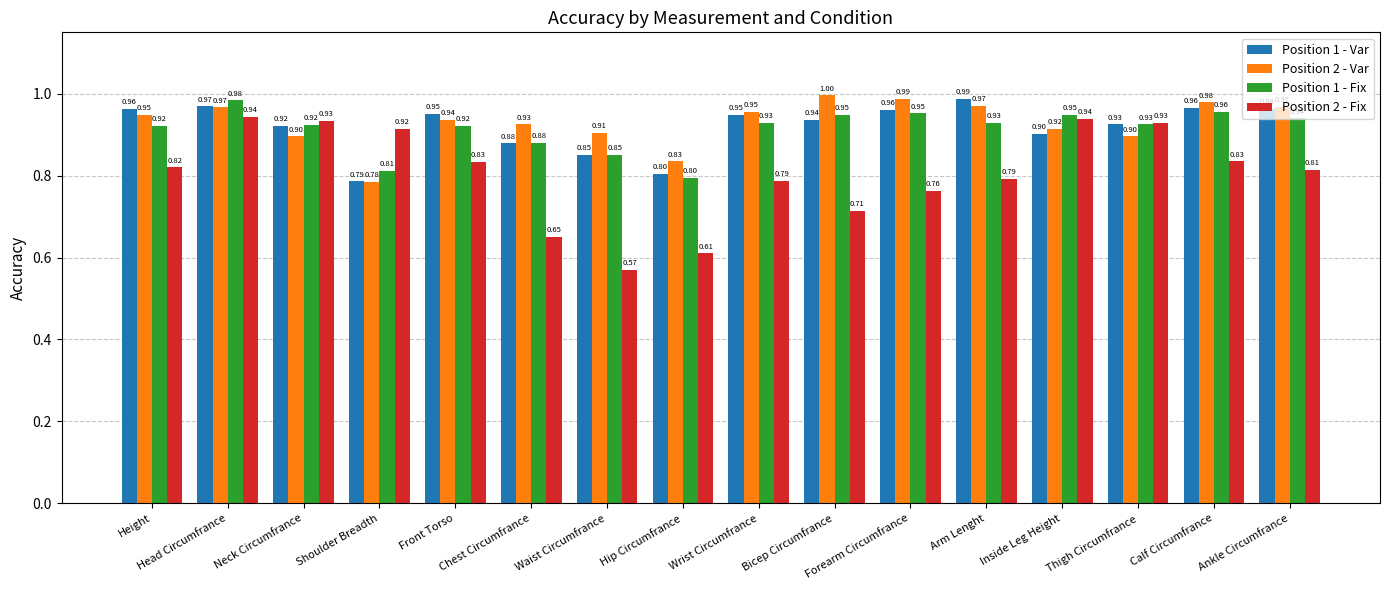

The value of Position 2 - Fix at Forearm Circumfrance is 0.5. True or false?

False